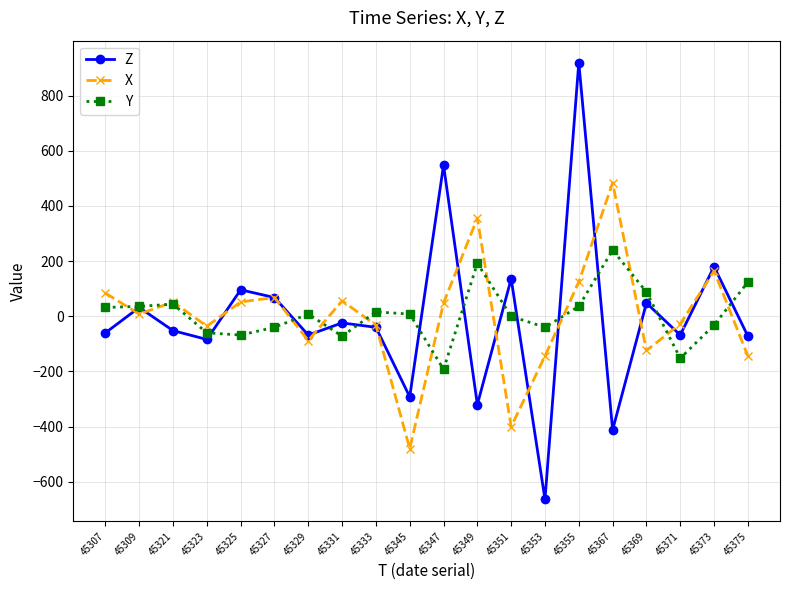

What is the lowest value of the Z series?

-664